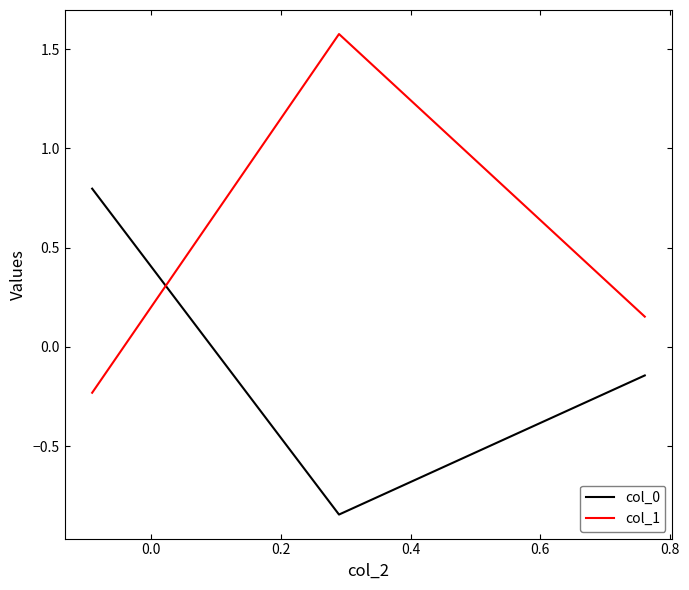

List the series in order of their peak value, lowest first.

col_0, col_1